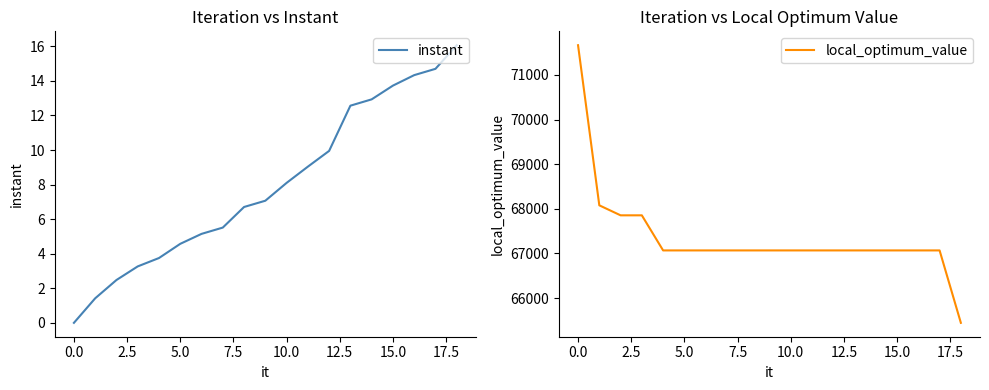

What is the sum of the instant values at 16 and 15?

28.1